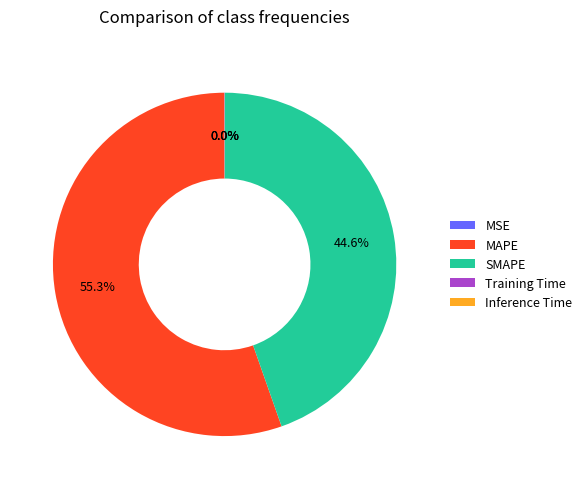

What is the largest slice in the pie chart?

MAPE